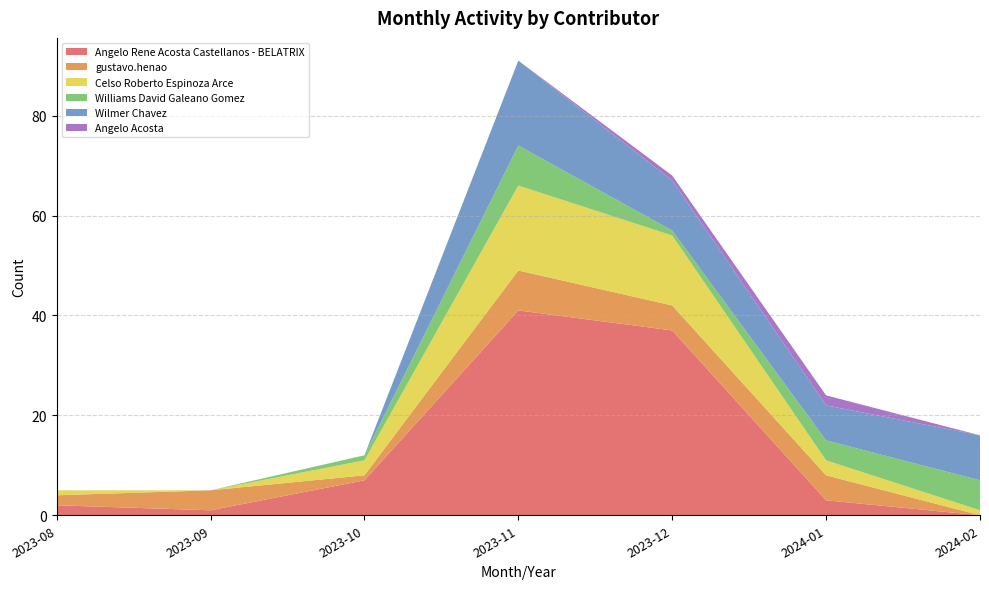

Reading left to right, extract all data points from this chart.

Angelo Rene Acosta Castellanos - BELATRIX: 2023-08=2	2023-09=1	2023-10=7	2023-11=41	2023-12=37	2024-01=3	2024-02=0
gustavo.henao: 2023-08=2	2023-09=4	2023-10=1	2023-11=8	2023-12=5	2024-01=5	2024-02=0
Celso Roberto Espinoza Arce: 2023-08=1	2023-09=0	2023-10=3	2023-11=17	2023-12=14	2024-01=3	2024-02=1
Williams David Galeano Gomez: 2023-08=0	2023-09=0	2023-10=1	2023-11=8	2023-12=1	2024-01=4	2024-02=6
Wilmer Chavez: 2023-08=0	2023-09=0	2023-10=0	2023-11=17	2023-12=10	2024-01=7	2024-02=9
Angelo Acosta: 2023-08=0	2023-09=0	2023-10=0	2023-11=0	2023-12=1	2024-01=2	2024-02=0